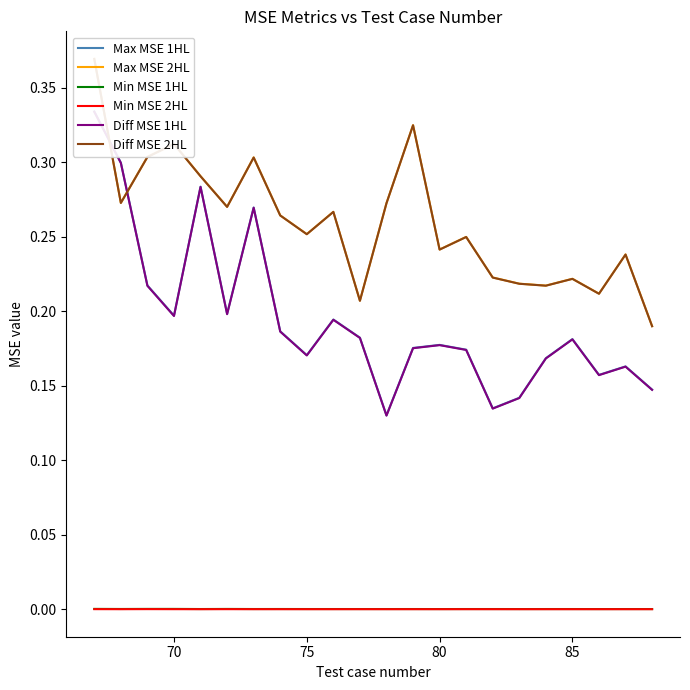

Is it true that Min MSE 1HL equals 0.0 at 80?

True